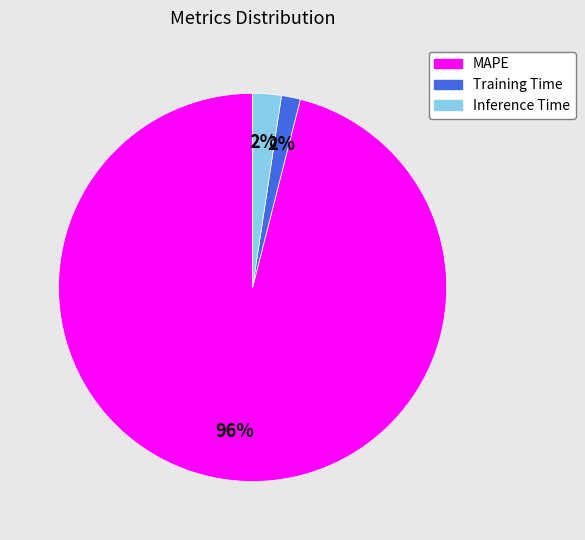

To the nearest percent, what is the combined percentage of Inference Time and Training Time?

4%